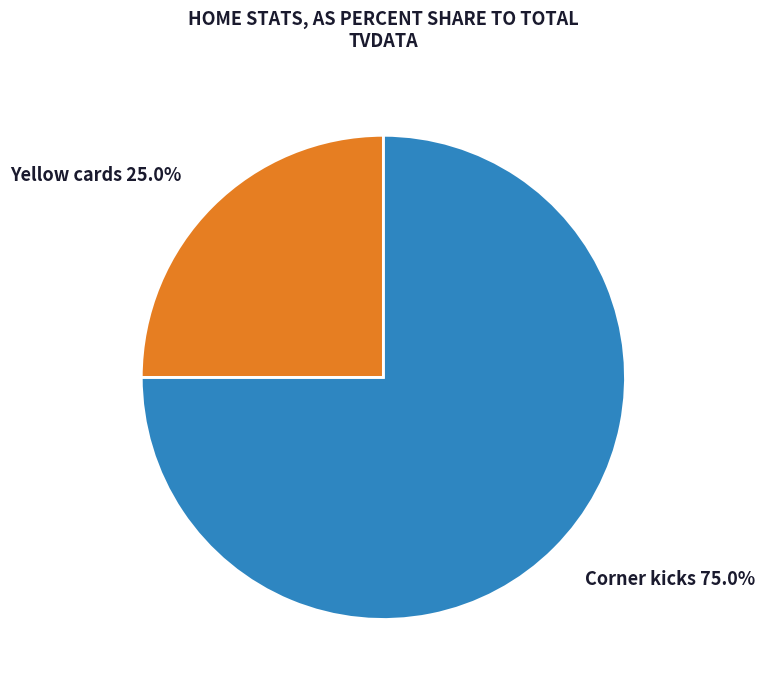

To the nearest percent, what is the average slice percentage?

50%